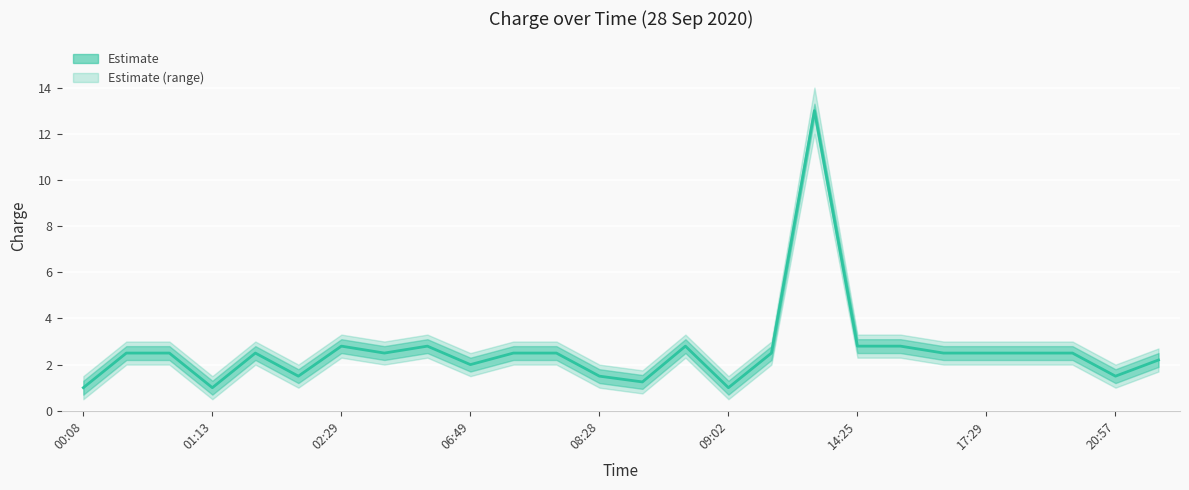

True or false: the data has more than 0 interior local peaks.

True